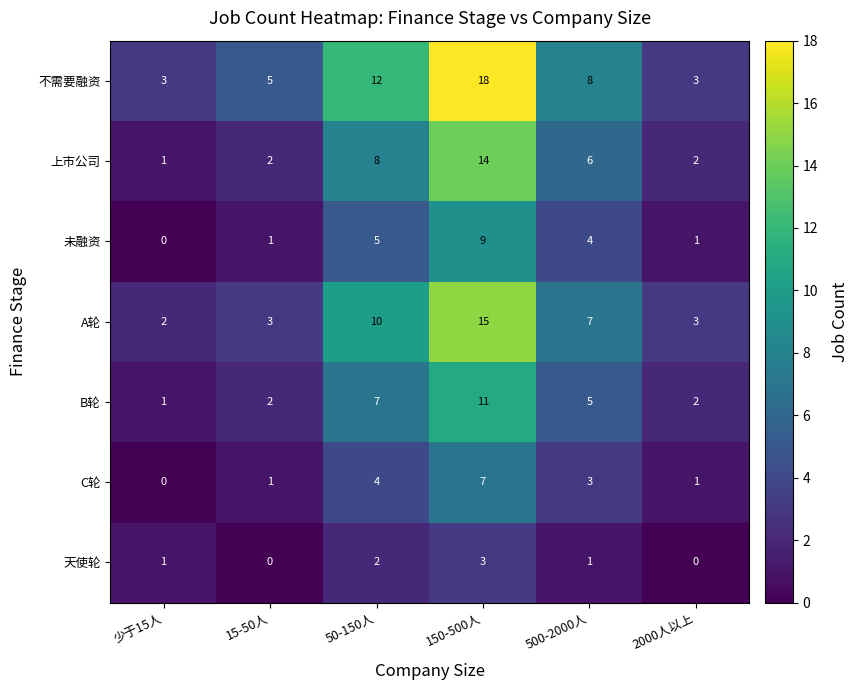

The value of C轮 at 150-500人 is 3. True or false?

False